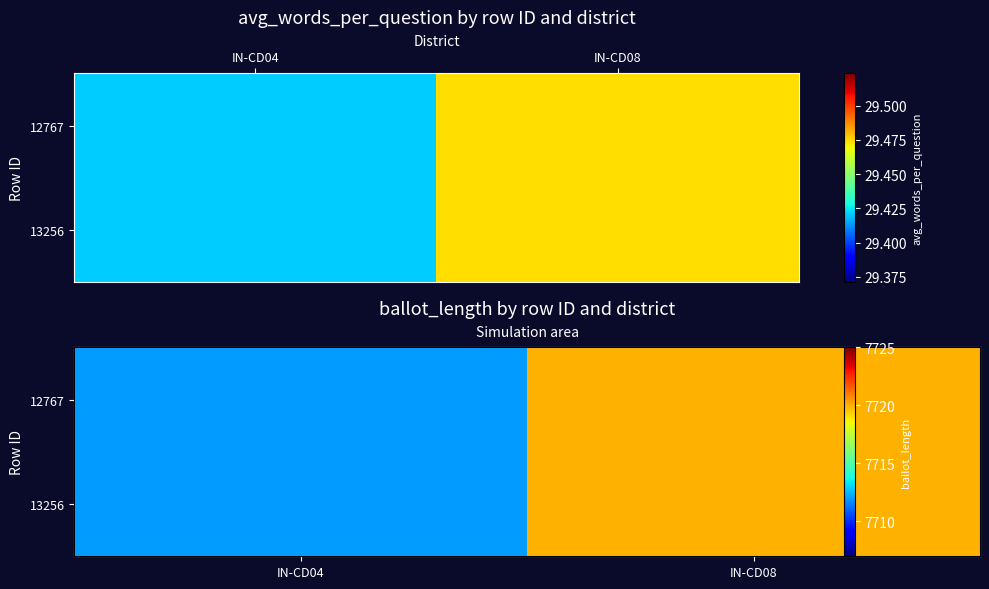

Is the value of 12767 at IN-CD04 greater than the value of 13256 at IN-CD08?

No